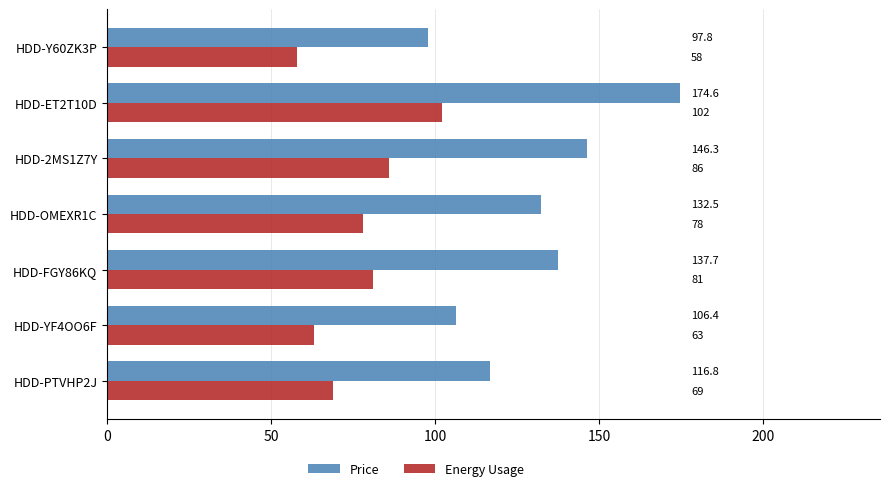

Which series has the largest range (max minus min)?

Price